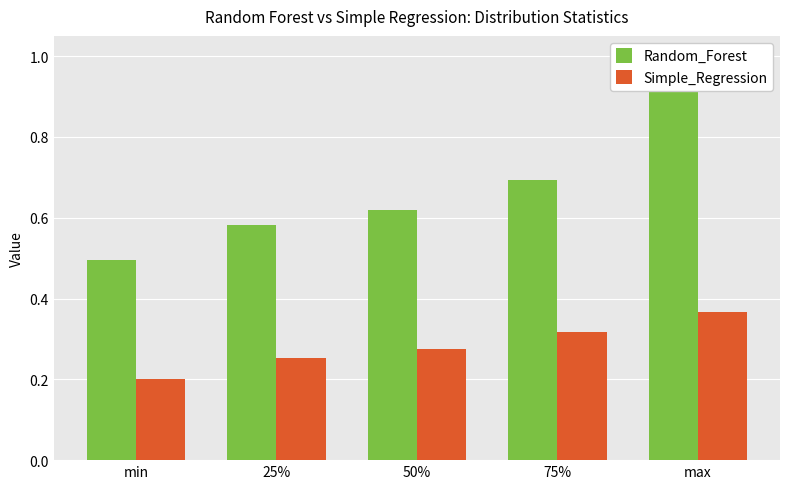

Are the bars horizontal?

No